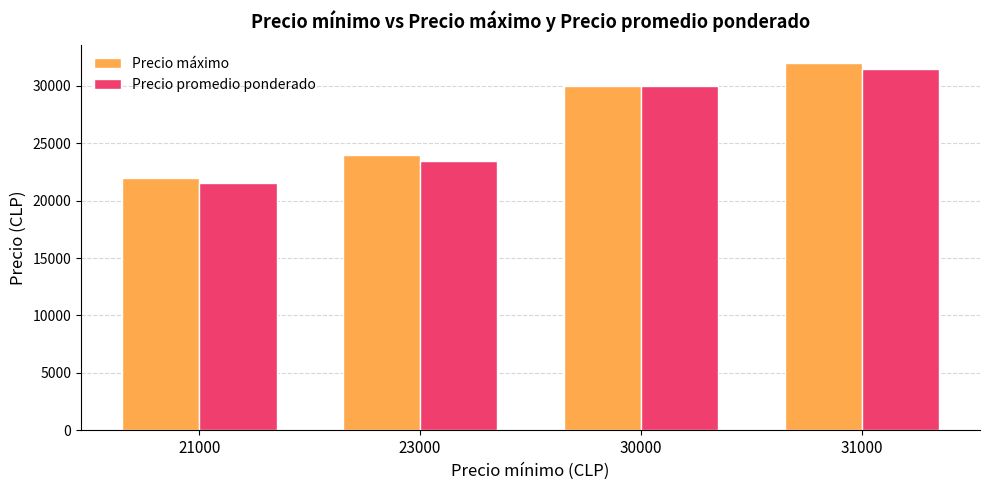

How many bars are there in each group?

2